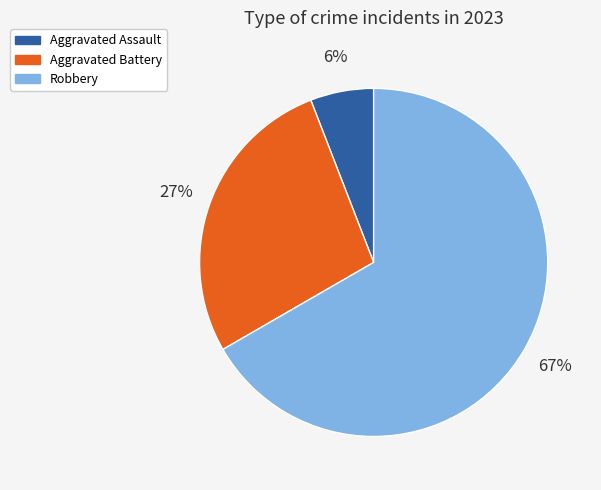

What percentage is the Aggravated Assault slice, to the nearest percent?

6%